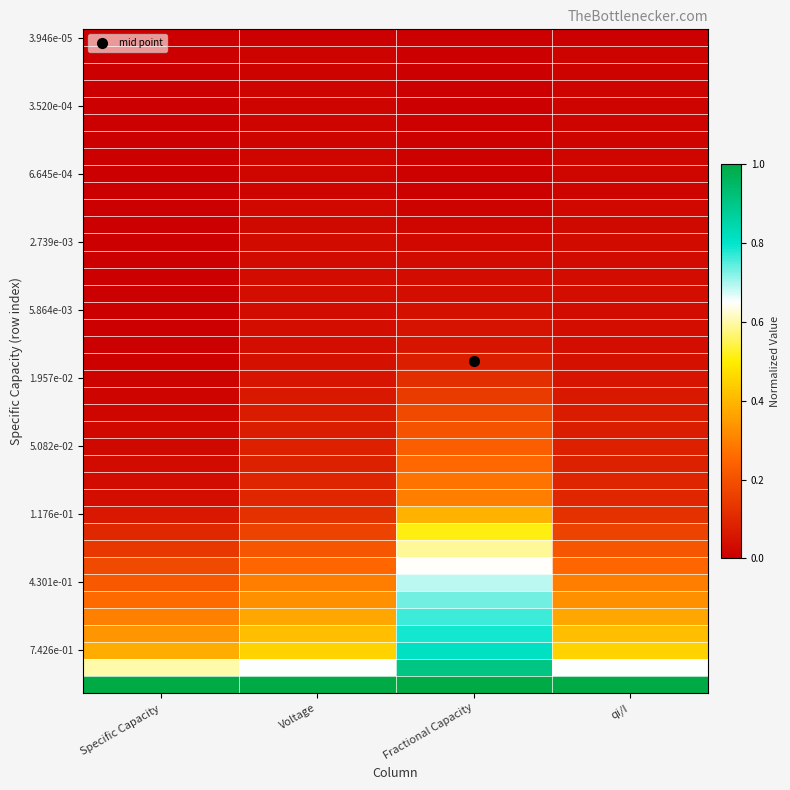

At how many categories does at least one series exceed 0?

4